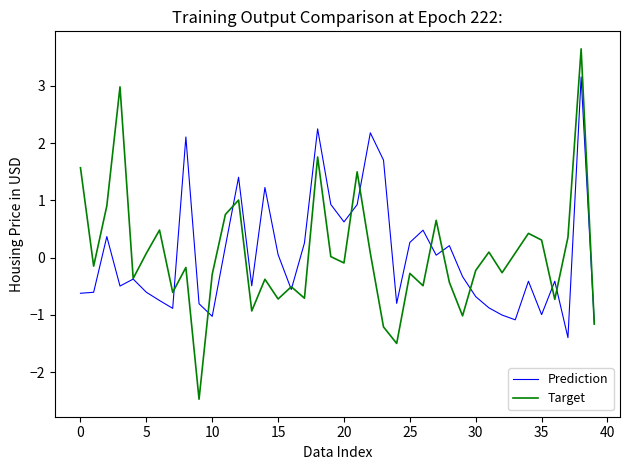

Which series has the largest range (max minus min)?

Target